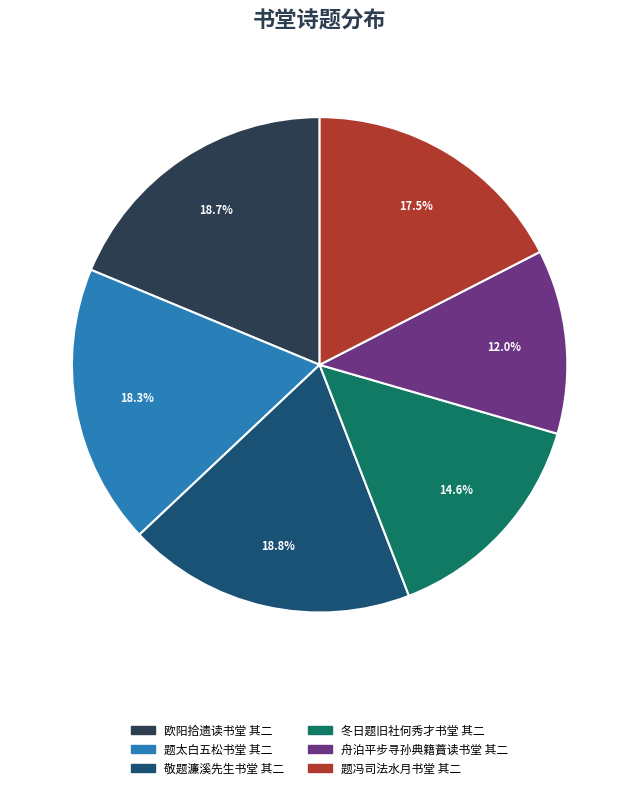

True or false: 舟泊平步寻孙典籍蕡读书堂 其二 accounts for 12% of the total.

True